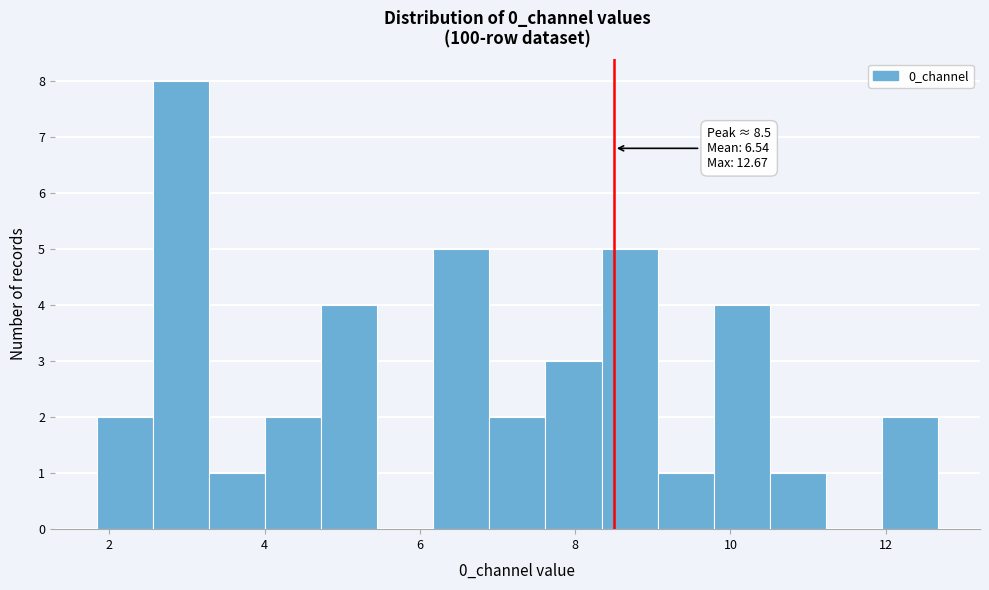

Read against the x-axis, roughly where is the centre of the tallest bar?

3.0